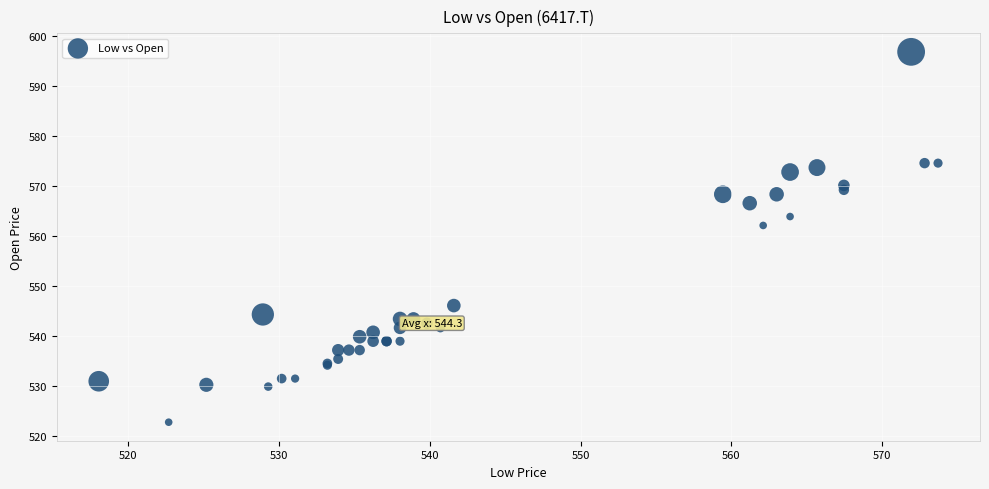

What Y value in the scatter plot is closest to 559?

562.1